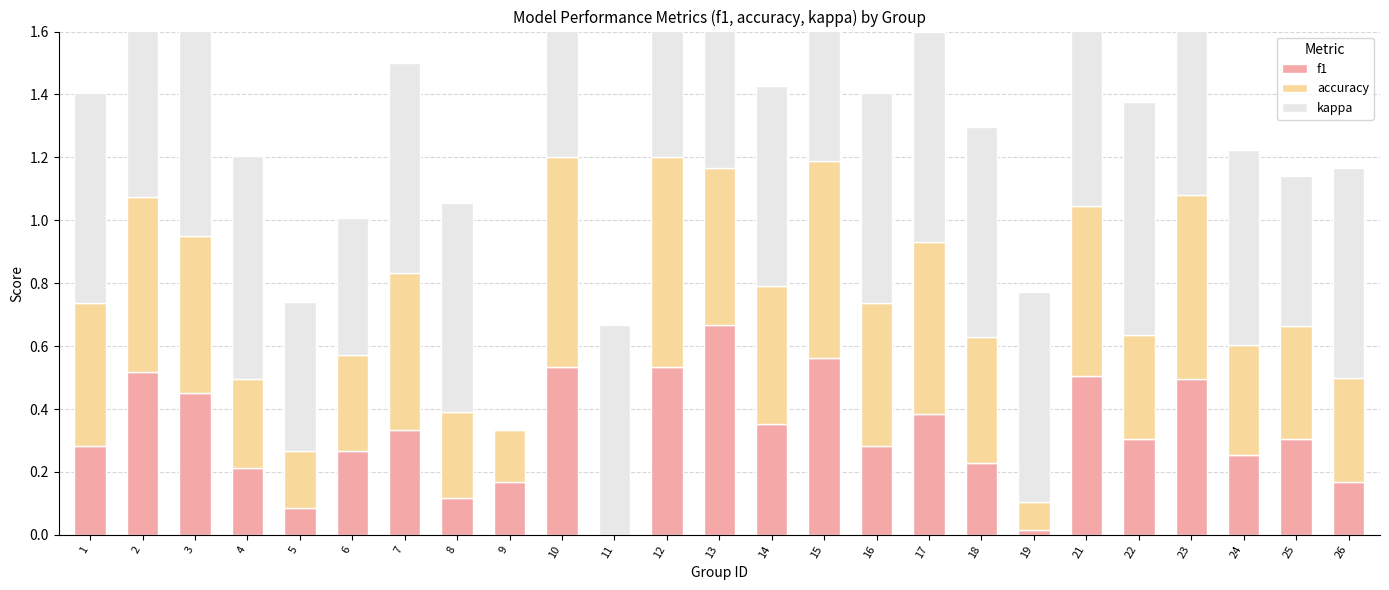

What is the average value of the kappa series?

0.6